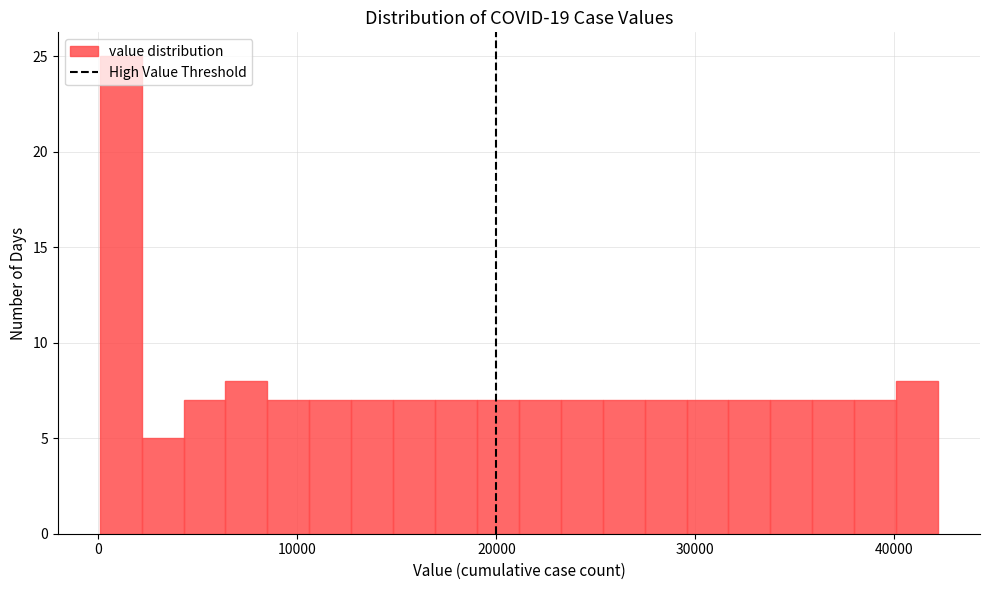

Around what value on the x-axis is the tallest bar? Give the approximate position of its centre, as read against the axis.

1000